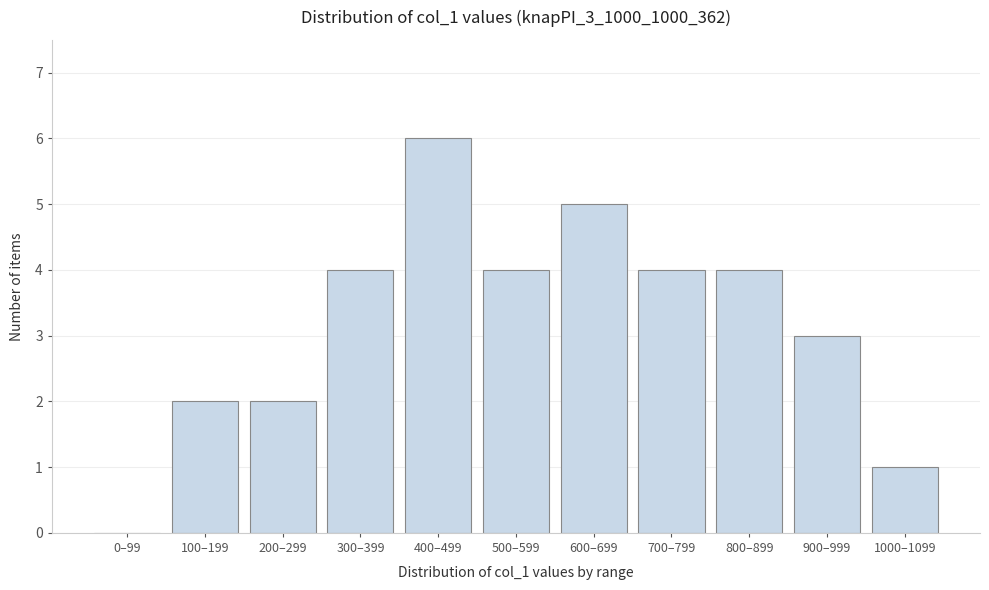

Reading left to right, what are all the values shown in this chart?

0–99=0	100–199=2	200–299=2	300–399=4	400–499=6	500–599=4	600–699=5	700–799=4	800–899=4	900–999=3	1000–1099=1